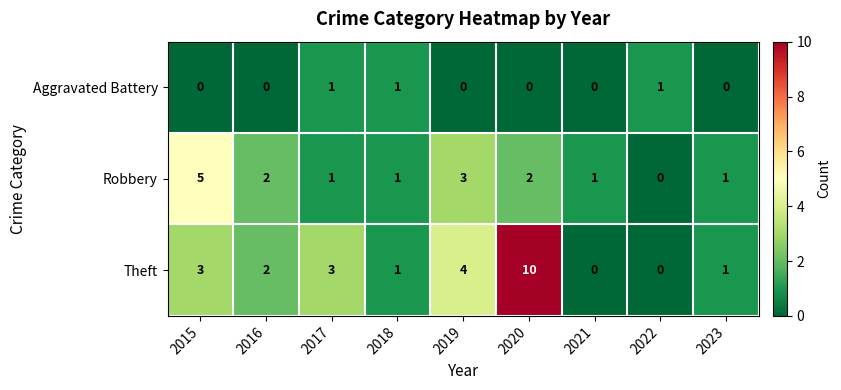

What is the difference between the second highest and second lowest values in the Theft series?

4